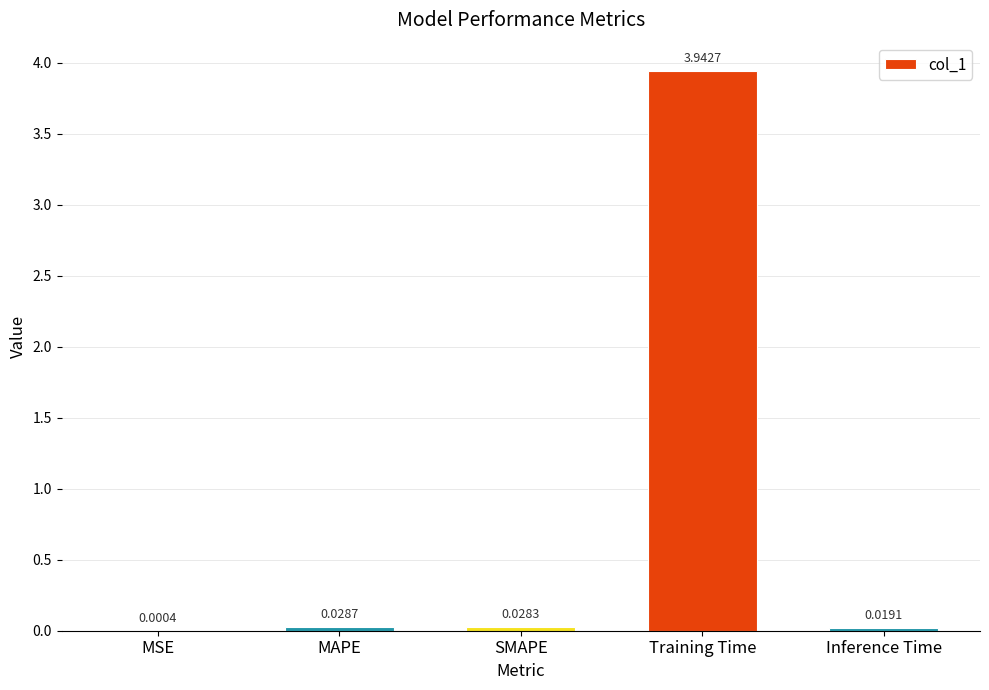

Which label corresponds to the largest value in the chart?

Training Time